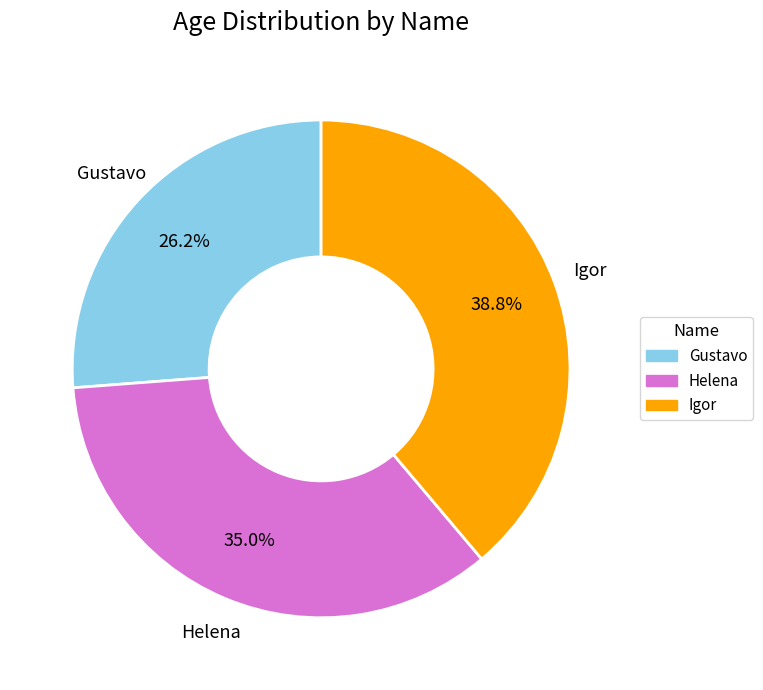

How many segments does this pie chart have?

3